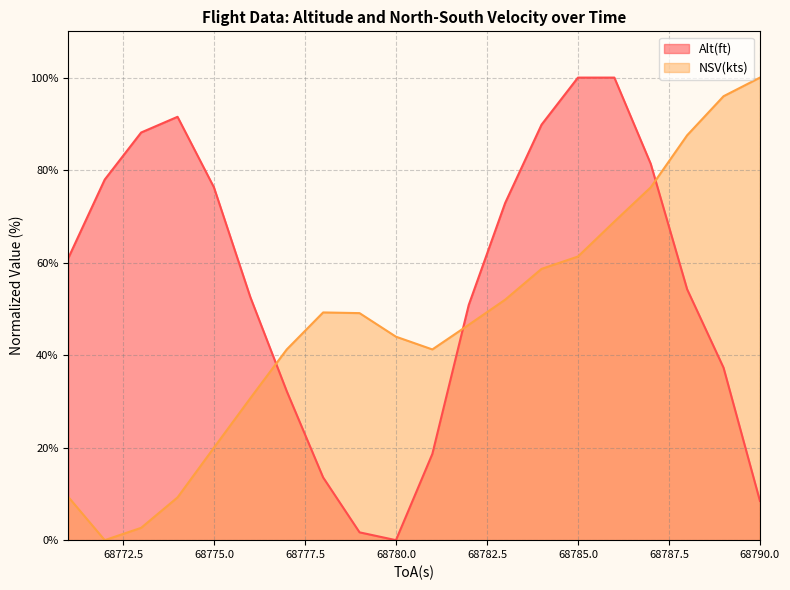

How many data points does each series have?

20